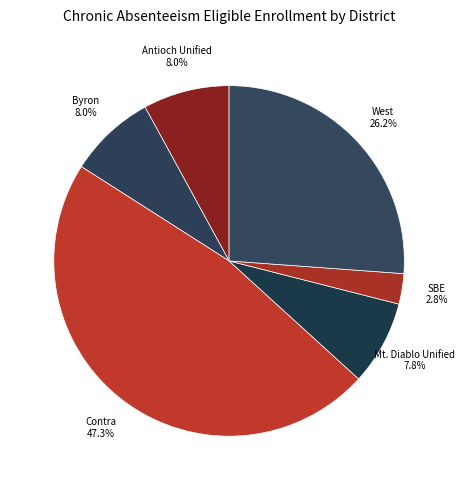

How many slices are in this pie chart?

6